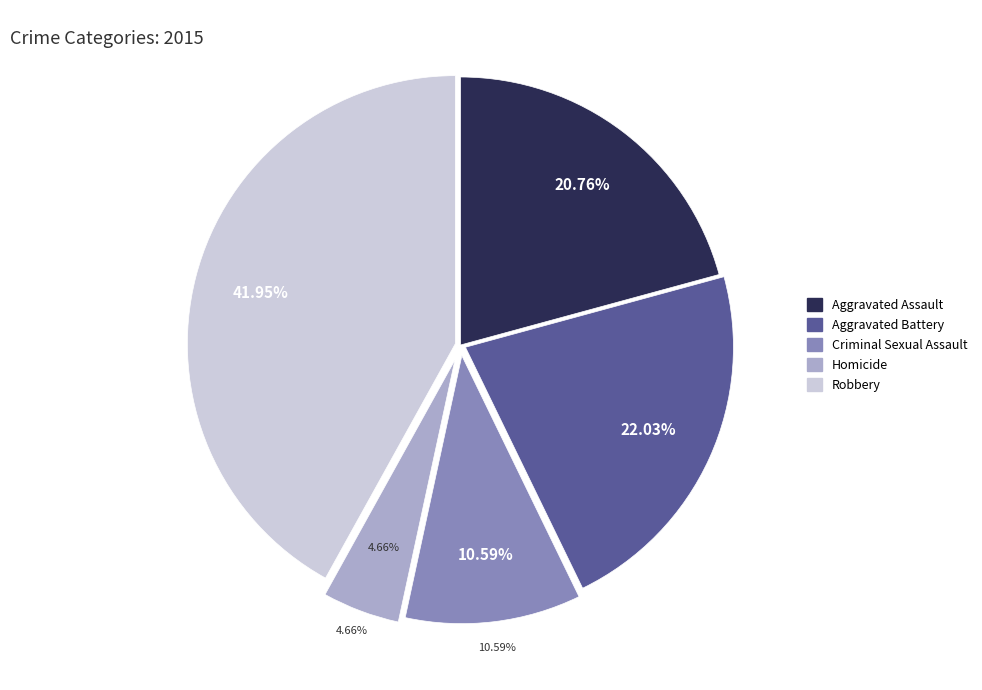

Rank the categories by value from highest to lowest.

Robbery, Aggravated Battery, Aggravated Assault, Criminal Sexual Assault, Homicide